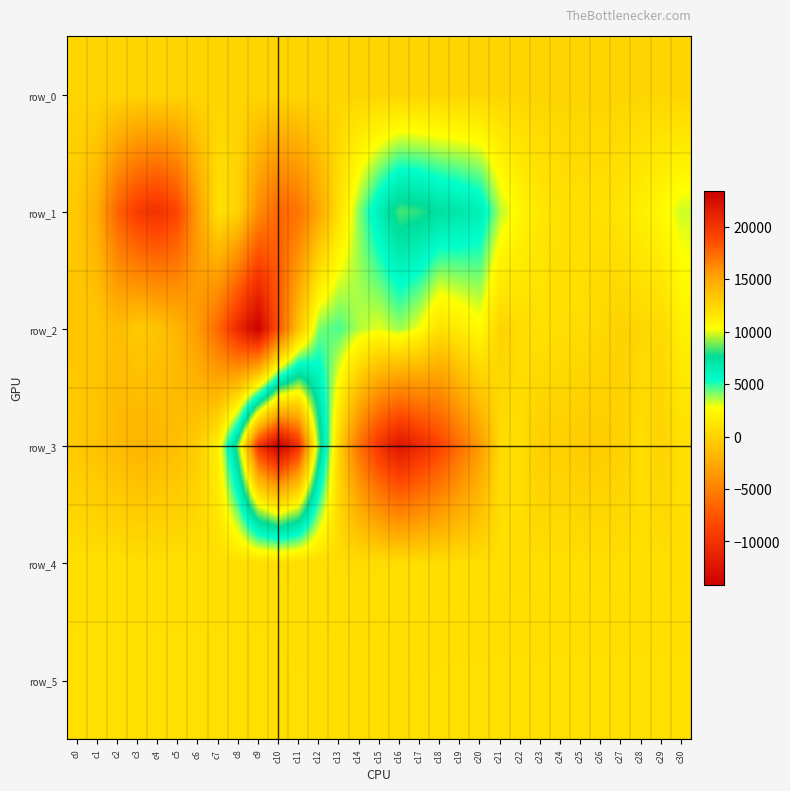

Reading right to left, list all the values displayed in this chart.

row_0: 202.7	202.6	202.6	202.5	202.5	202.4	202.4	202.3	202.3	202.2	202.2	202.1	202.1	202.0	202.0	201.9	201.9	201.9	201.8	201.7	201.7	201.6	201.6	201.5	201.5	201.5	201.4	201.3	201.3	201.2	201.1
row_1: 3302.0	2454.0	1886.0	1191.0	876.0	802.0	821.0	1317.0	2256.0	3546.0	6350.0	6953.0	7393.0	8072.0	8353.0	6434.0	4033.0	938.0	-2715.0	-5762.0	-6629.0	-4263.0	-8.0	946.0	-3153.0	-8516.0	-10060.0	-9313.0	-6721.0	-2310.0	-655.0
row_2: 1951.0	469.0	308.0	18.0	383.0	665.0	660.0	899.0	659.0	75.0	2476.0	1679.0	902.0	2812.0	3801.0	3078.0	3554.0	4685.0	4137.0	-814.0	-7487.0	-14149.0	-10823.0	-6454.0	-3407.0	-1780.0	-968.0	-525.0	-1355.0	-677.0	-754.0
row_3: 793.0	44.0	773.0	-45.0	-315.0	-422.0	-78.0	-238.0	698.0	611.0	-3386.0	-5982.0	-8725.0	-10667.0	-12312.0	-9835.0	-5890.0	11.0	8741.0	20125.0	23453.0	19963.0	8918.0	1940.0	-284.0	-1202.0	-1674.0	-1883.0	-1492.0	-1078.0	-607.0
row_4: 728.0	728.0	723.0	724.0	728.0	728.0	721.0	724.0	719.0	721.0	723.0	712.0	702.0	697.0	687.0	677.0	671.0	672.0	684.0	719.0	746.0	763.0	777.0	767.0	763.0	758.0	764.0	778.0	779.0	783.0	779.0
row_5: 865.0	862.0	868.0	867.0	860.0	860.0	859.0	857.0	861.0	861.0	852.0	855.0	850.0	839.0	823.0	805.0	793.0	793.0	816.0	844.0	868.0	884.0	882.0	884.0	891.0	886.0	884.0	885.0	886.0	888.0	876.0